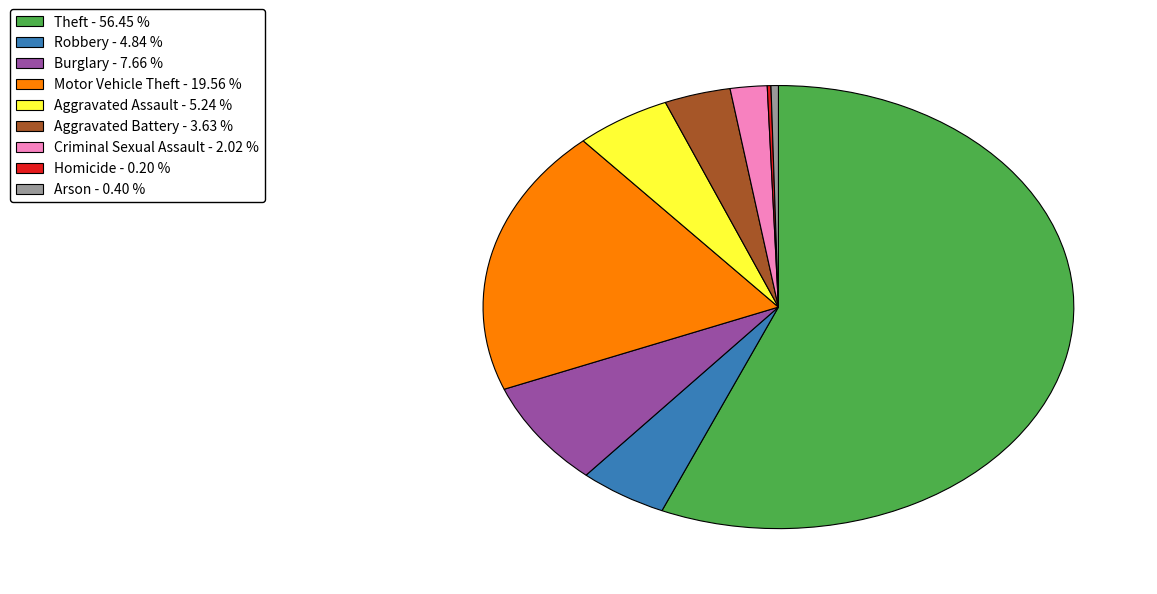

Which slice is the largest?

Theft